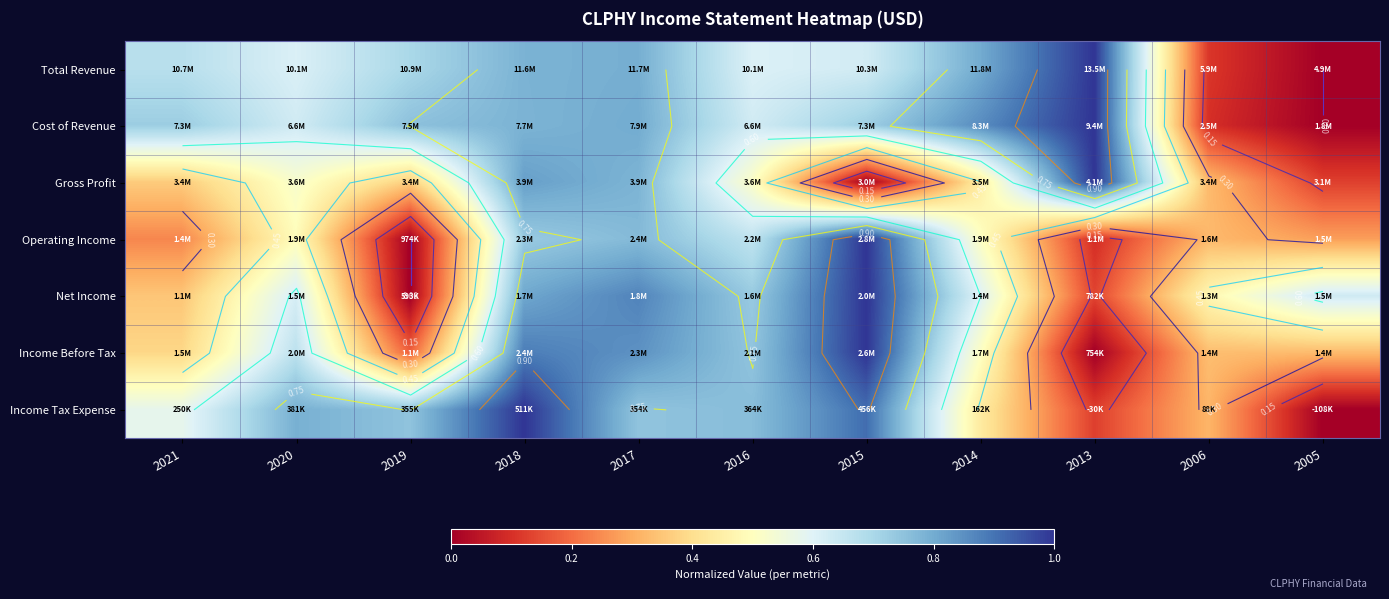

Count the number of data series in this chart.

7